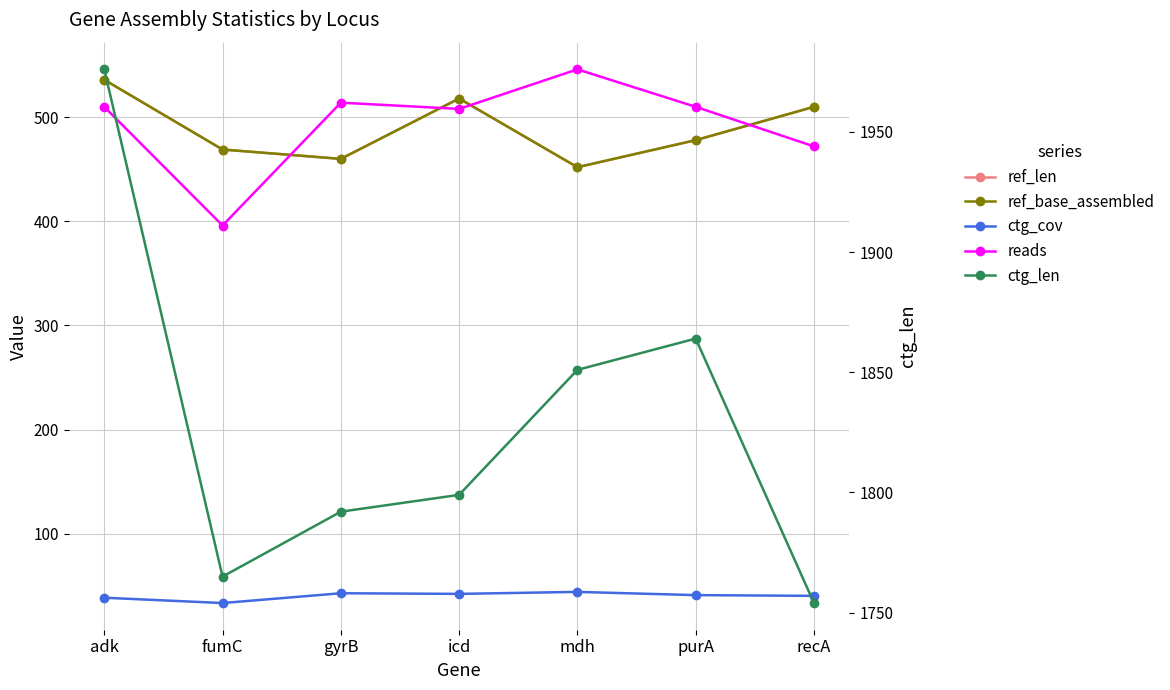

The value of ctg_cov at gyrB is 42.8. True or false?

True